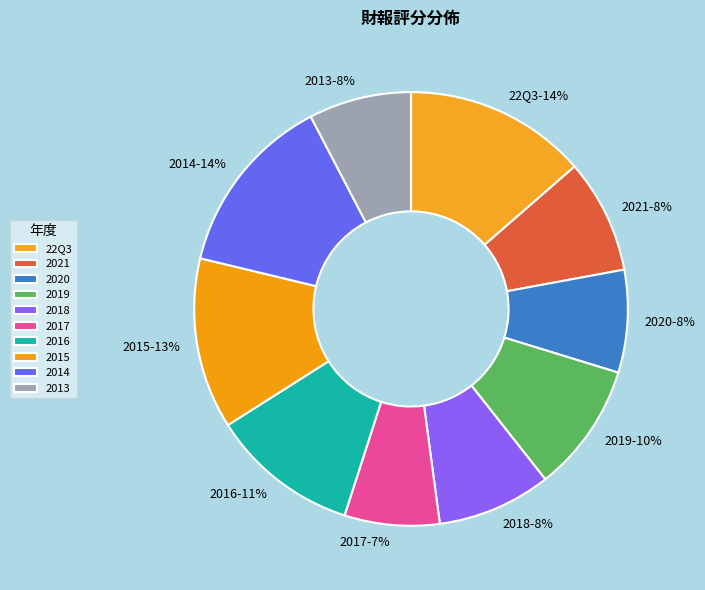

Do 2016 and 2017 together represent more than half of the pie?

No